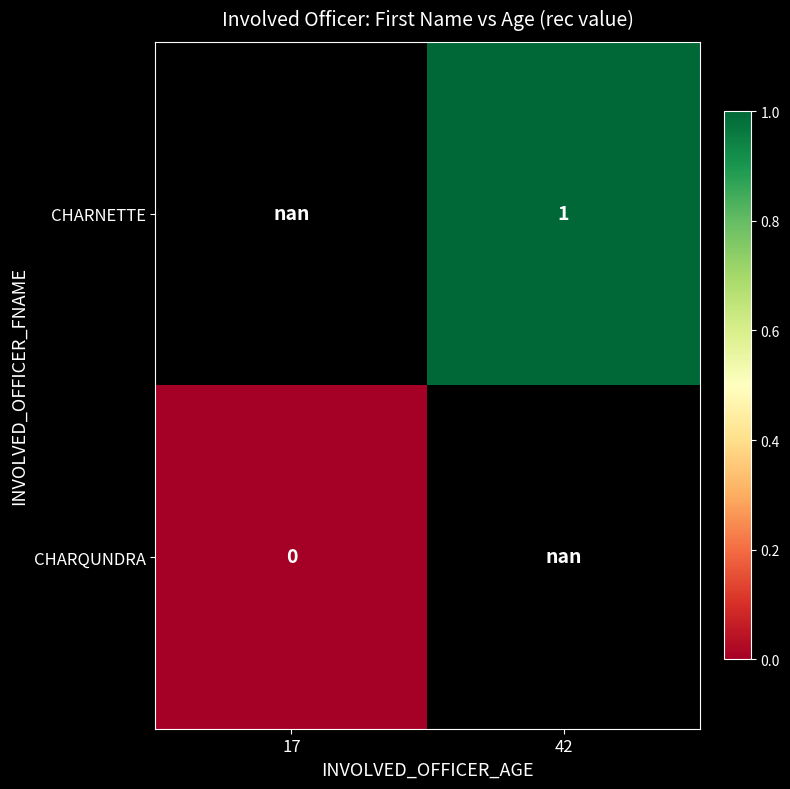

Which category has the highest value across all series?

42